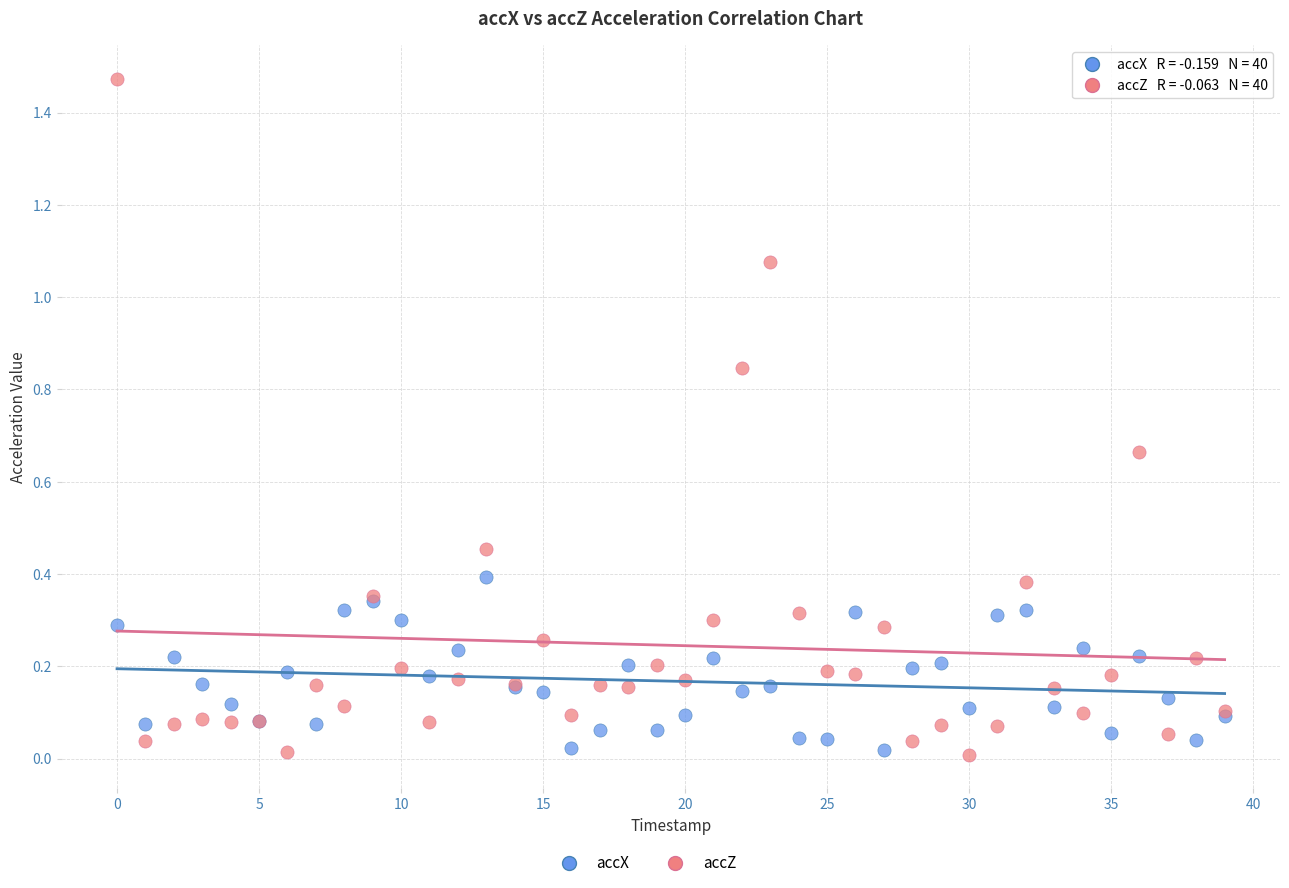

Which series reaches the maximum Y coordinate?

accZ